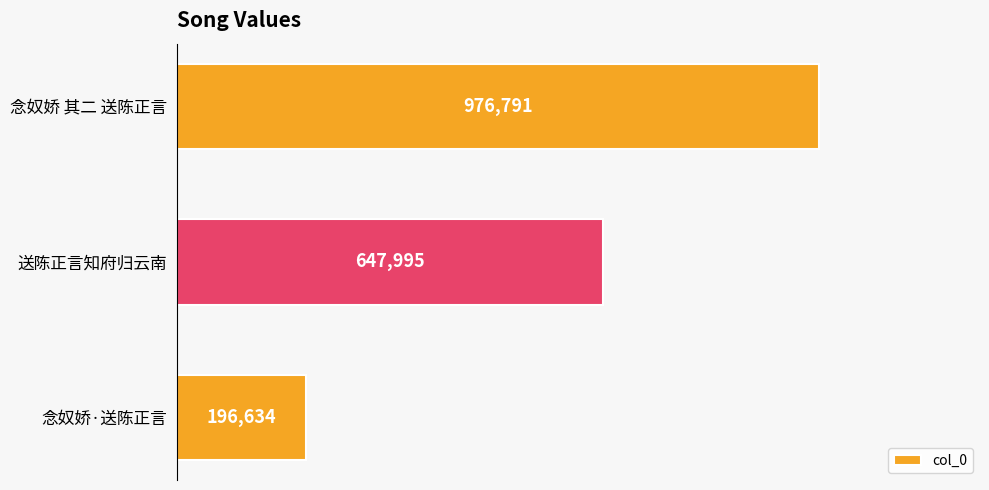

Count the number of data series in this chart.

1